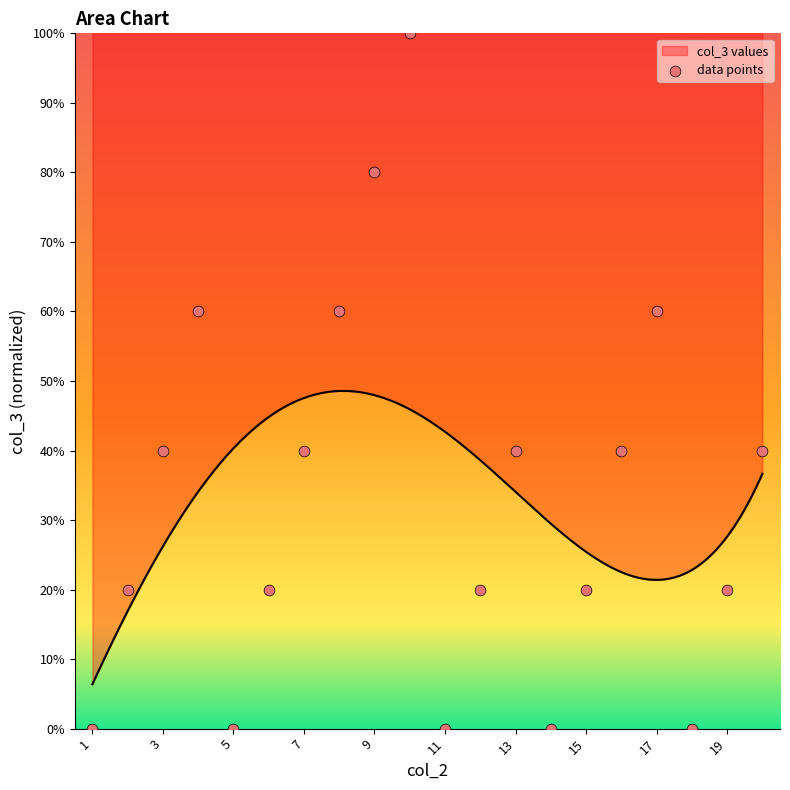

What is the maximum value for col_3 values?

48.6